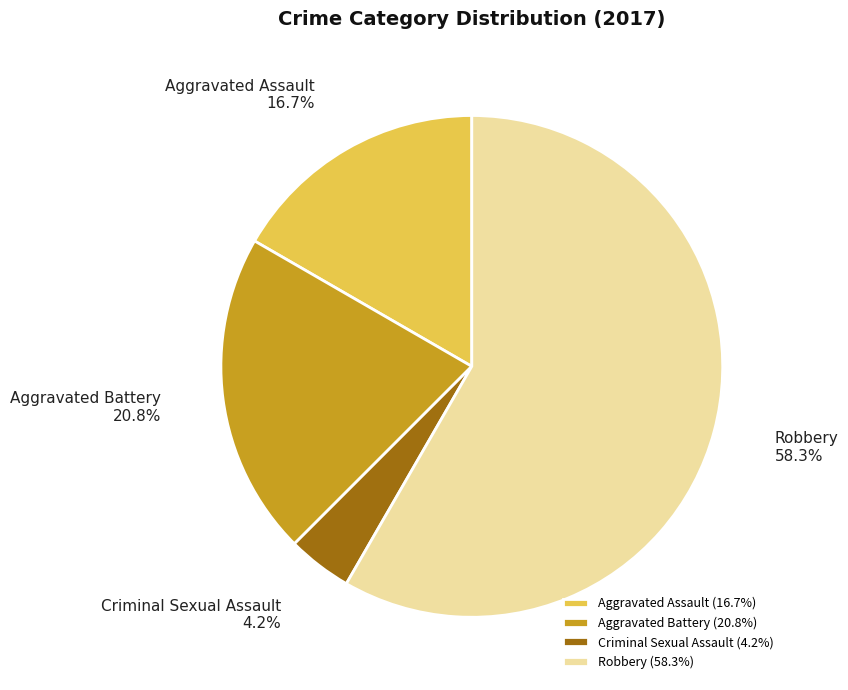

Which slice is the largest?

Robbery